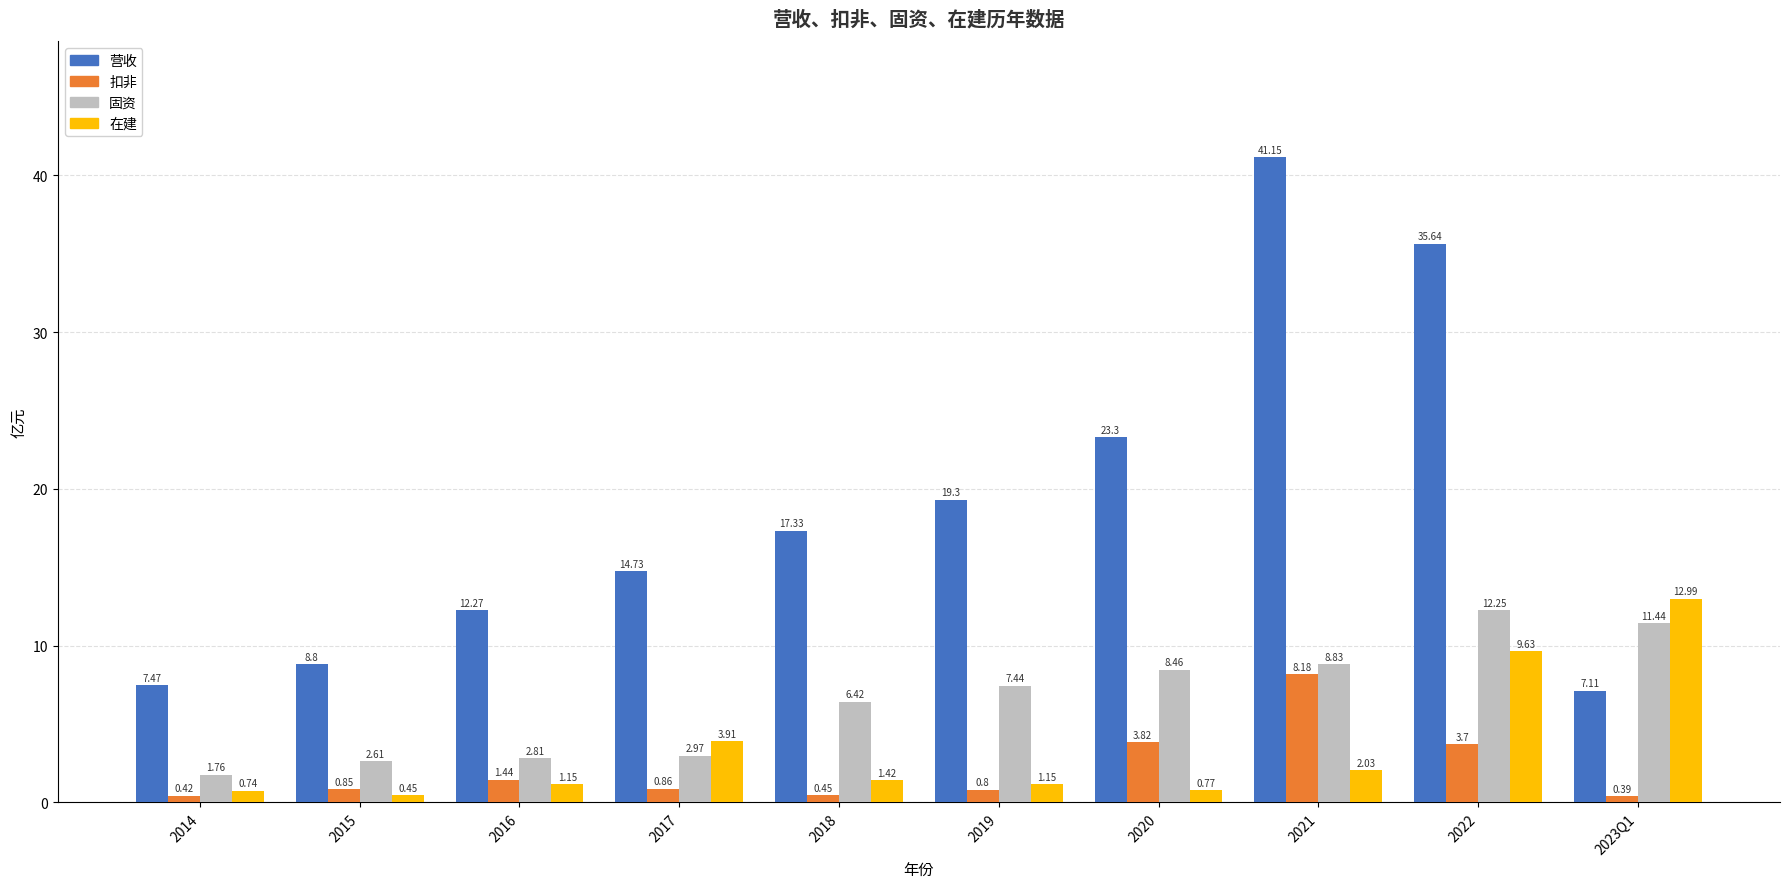

Rank the categories by 营收 value from lowest to highest.

2023Q1, 2014, 2015, 2016, 2017, 2018, 2019, 2020, 2022, 2021